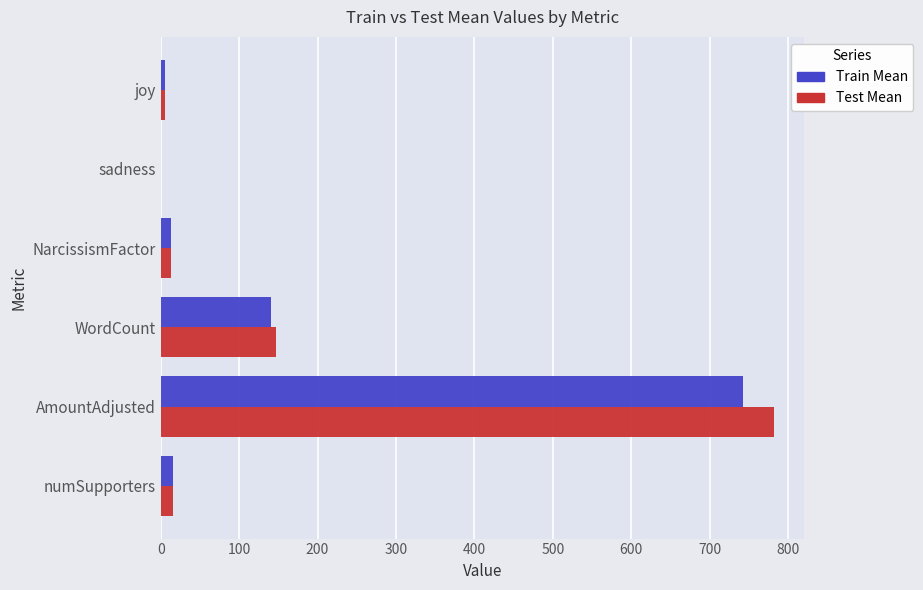

What is the maximum value shown in the chart?

781.7